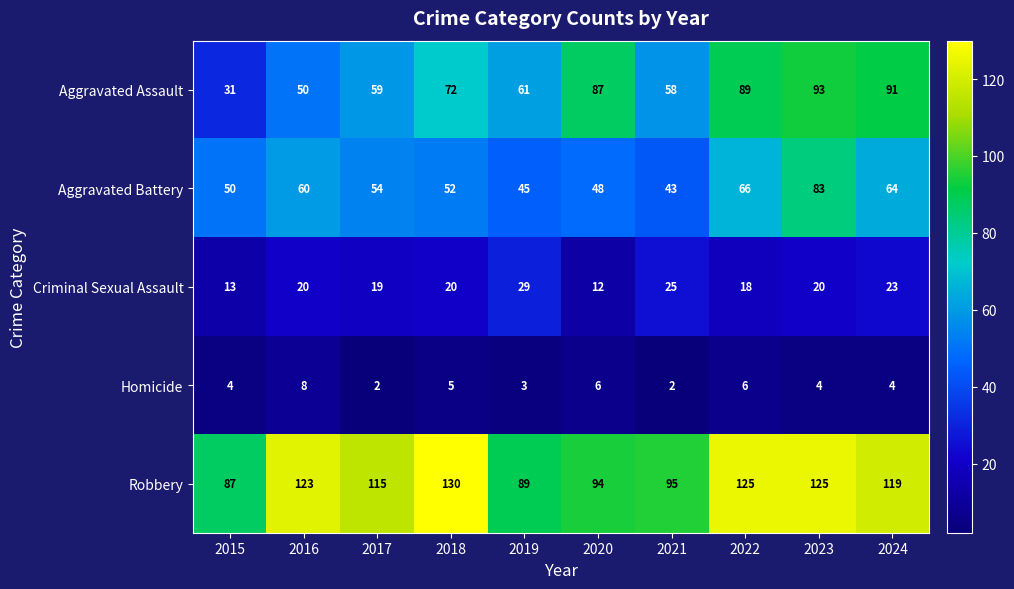

Rank the series at 2022 from lowest to highest value.

Homicide, Criminal Sexual Assault, Aggravated Battery, Aggravated Assault, Robbery